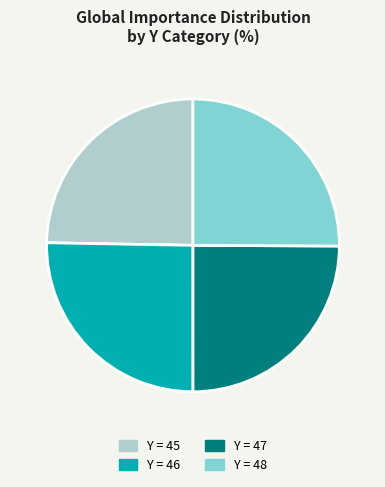

Is there a majority slice in this chart?

No